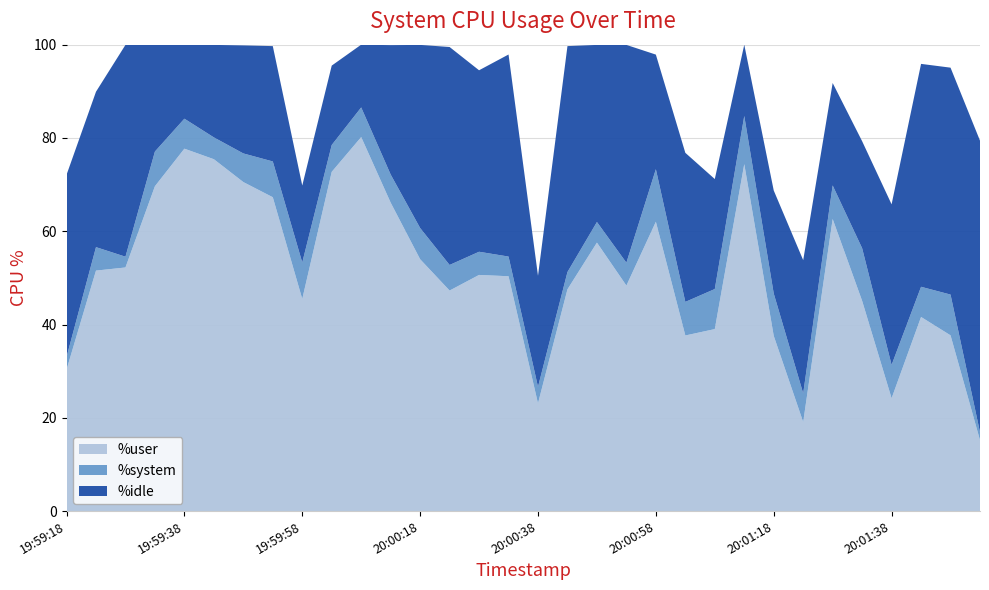

Reading right to left, extract all data points from this chart.

%user: 15.2	37.7	41.6	24.2	45.1	62.6	19.1	37.6	74.4	39.0	37.6	62.0	48.4	57.6	47.5	23.1	50.4	50.6	47.3	54.0	66.1	80.2	72.7	45.5	67.3	70.5	75.4	77.7	69.7	52.2	51.6	30.3
%idle: 62.5	48.6	47.8	34.4	22.9	22.0	28.6	22.1	15.3	23.6	32.0	24.6	46.7	38.0	48.4	23.8	43.3	38.9	46.7	39.3	27.7	13.5	17.0	16.5	24.7	23.2	19.8	15.9	22.9	45.4	33.3	39.1
%system: 1.7	8.7	6.5	7.2	11.3	7.2	6.2	9.1	10.3	8.6	7.2	11.3	4.9	4.4	3.7	3.6	4.2	5.0	5.5	6.7	6.0	6.3	5.8	7.8	7.7	6.1	4.7	6.4	7.4	2.3	5.0	2.7